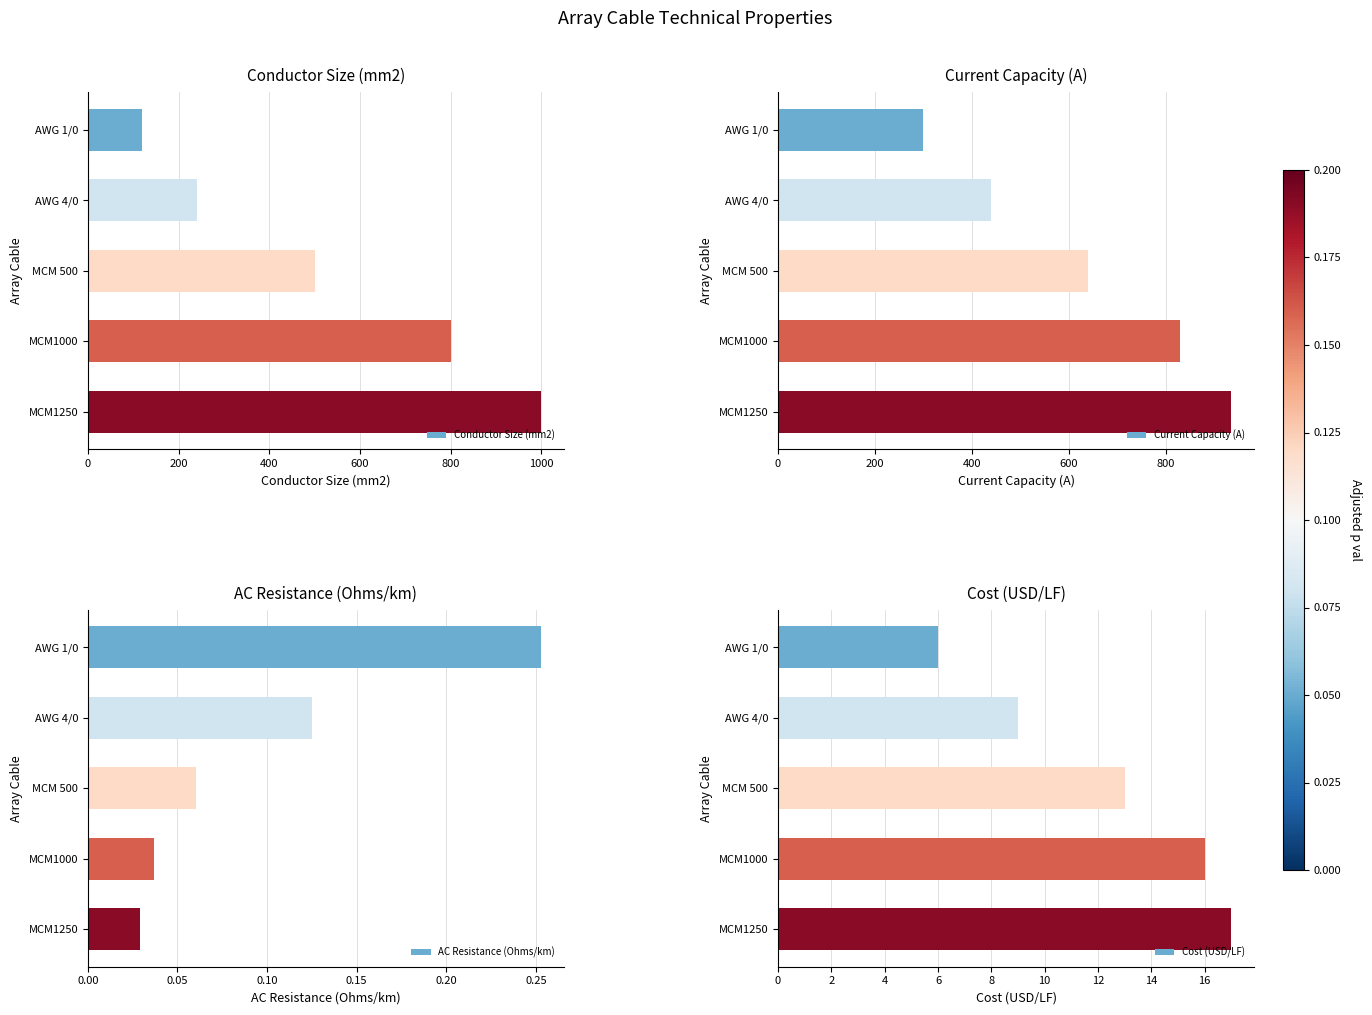

What is the value of the Cost (USD/LF) bar at the 2nd from the left?

9.0